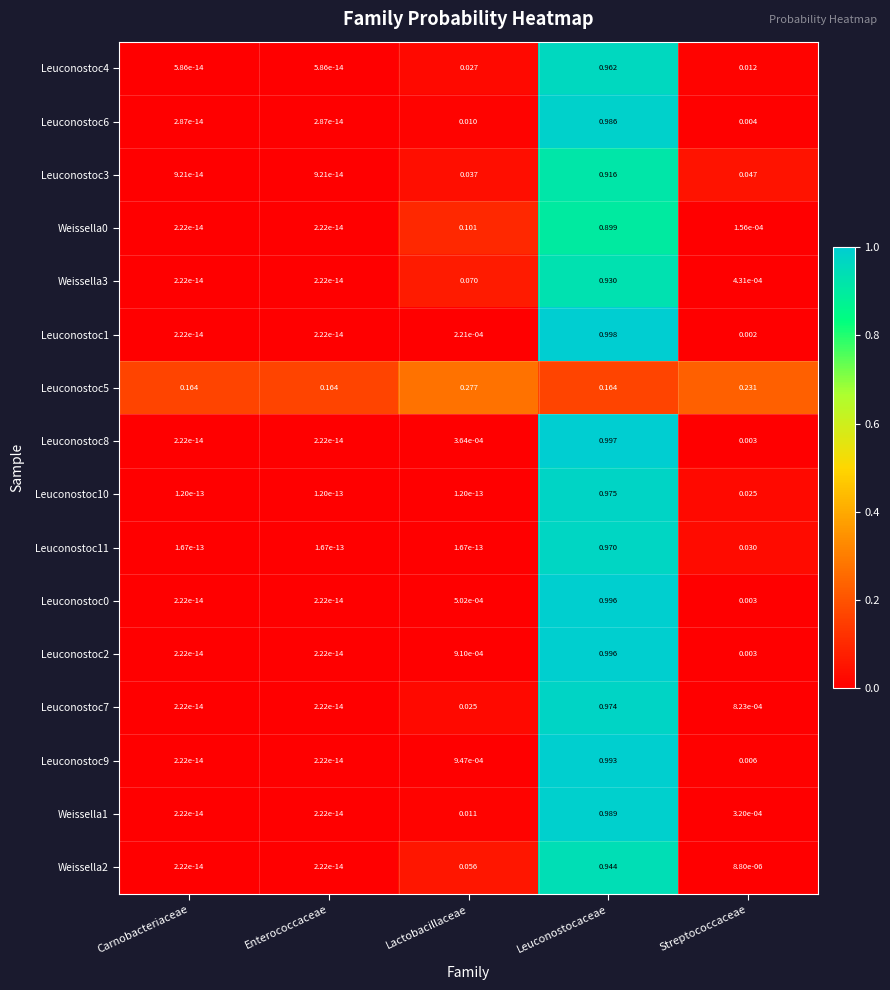

At which label does Weissella3 reach its peak?

Leuconostocaceae